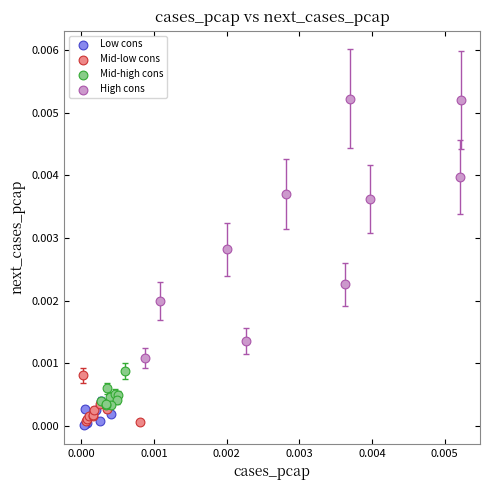

Which series has the largest Y range (max minus min)?

High cons